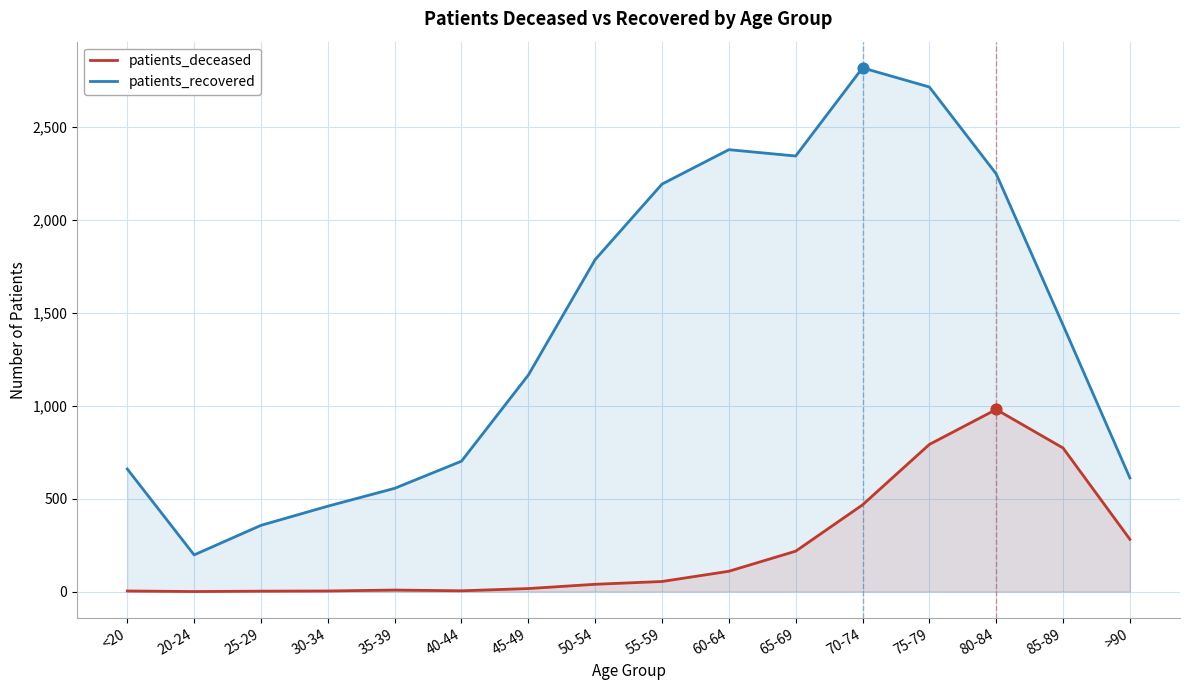

Is the value of patients_deceased at 30-34 greater than the value of patients_recovered at 55-59?

No